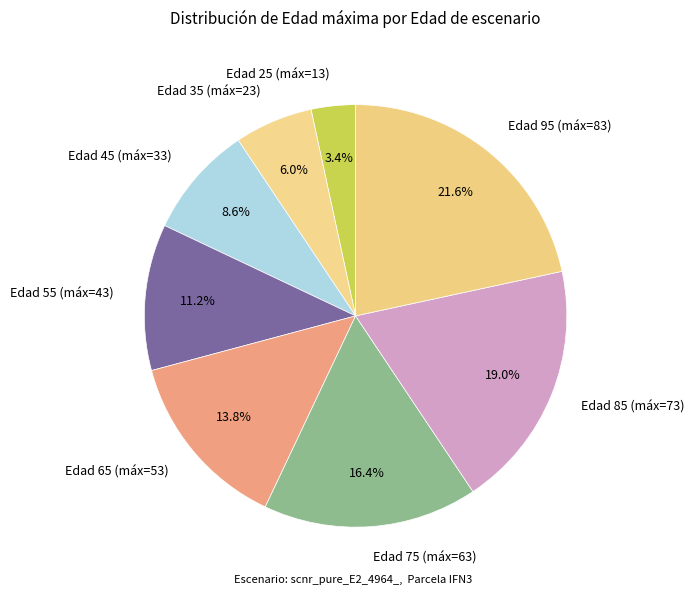

Combined, what portion of the pie is Edad 85 (máx=73) and Edad 45 (máx=33)?

27.6%